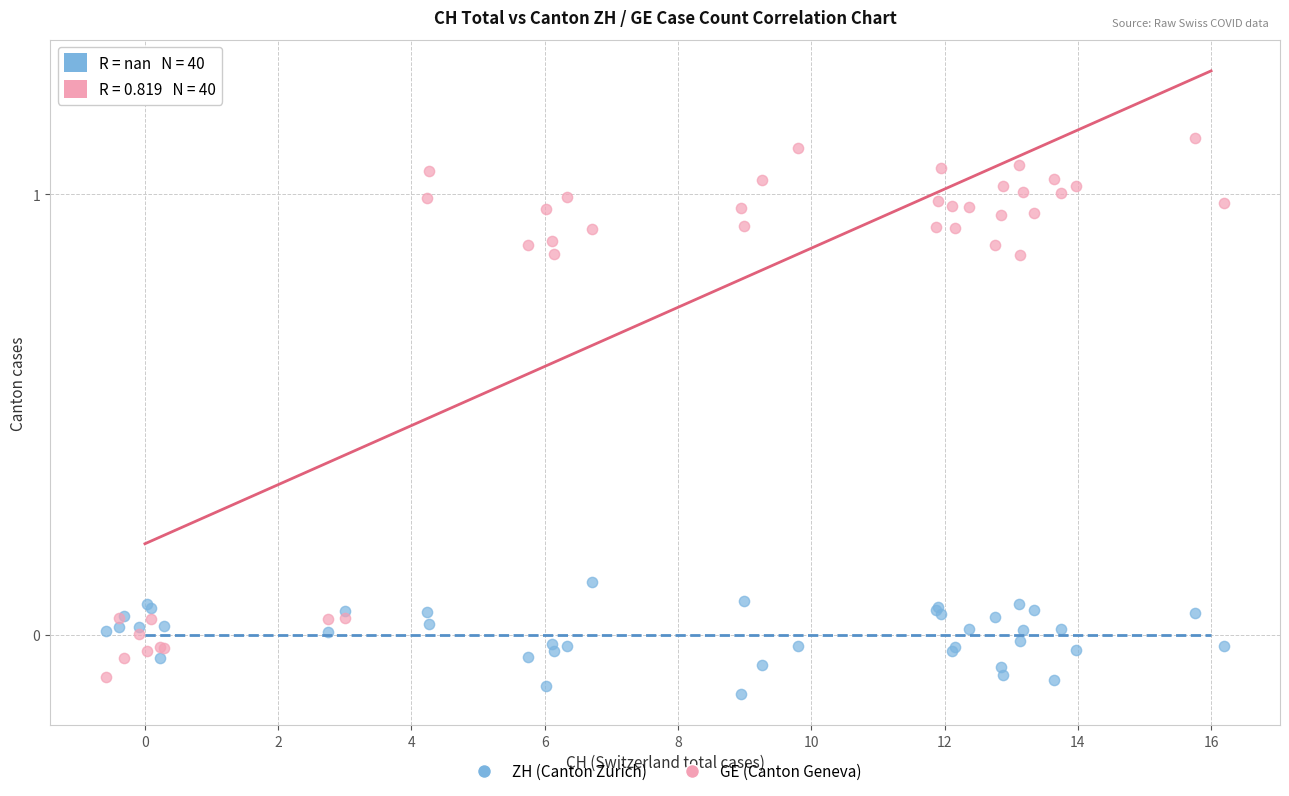

Which series reaches the minimum Y coordinate?

ZH (Canton Zurich)